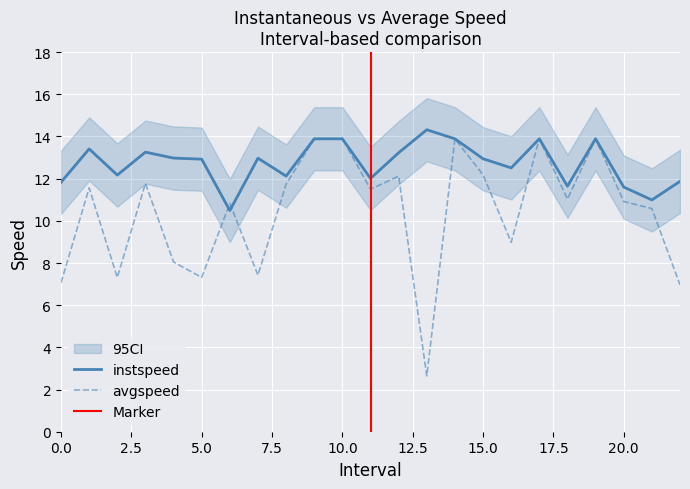

Which series has the largest total across all categories?

instspeed